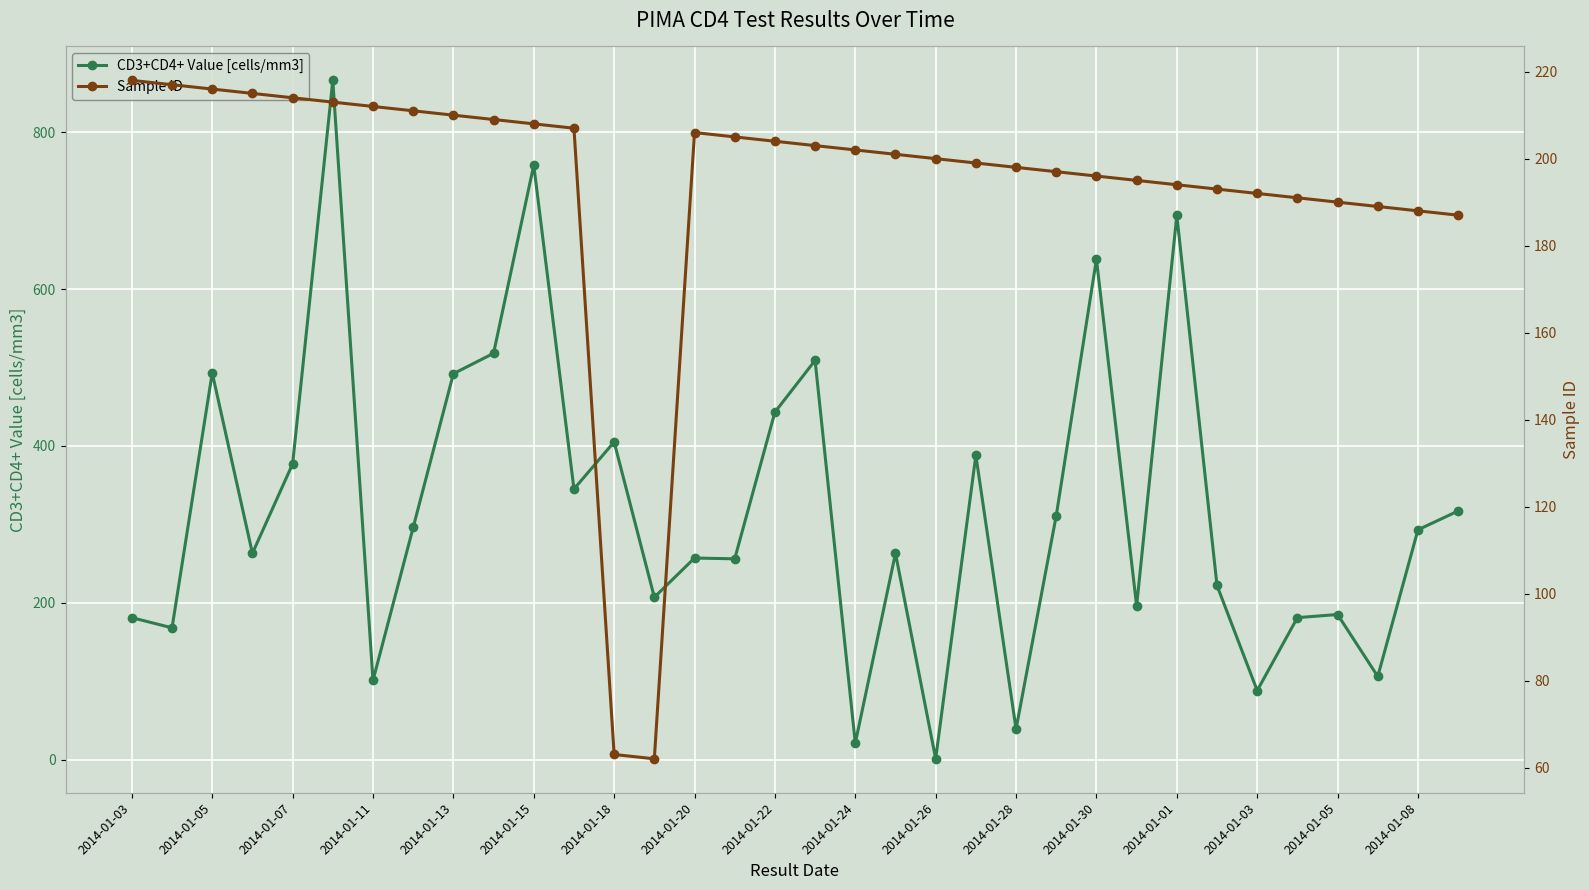

In Sample ID, how many points are lower than both neighbors (excluding endpoints)?

1